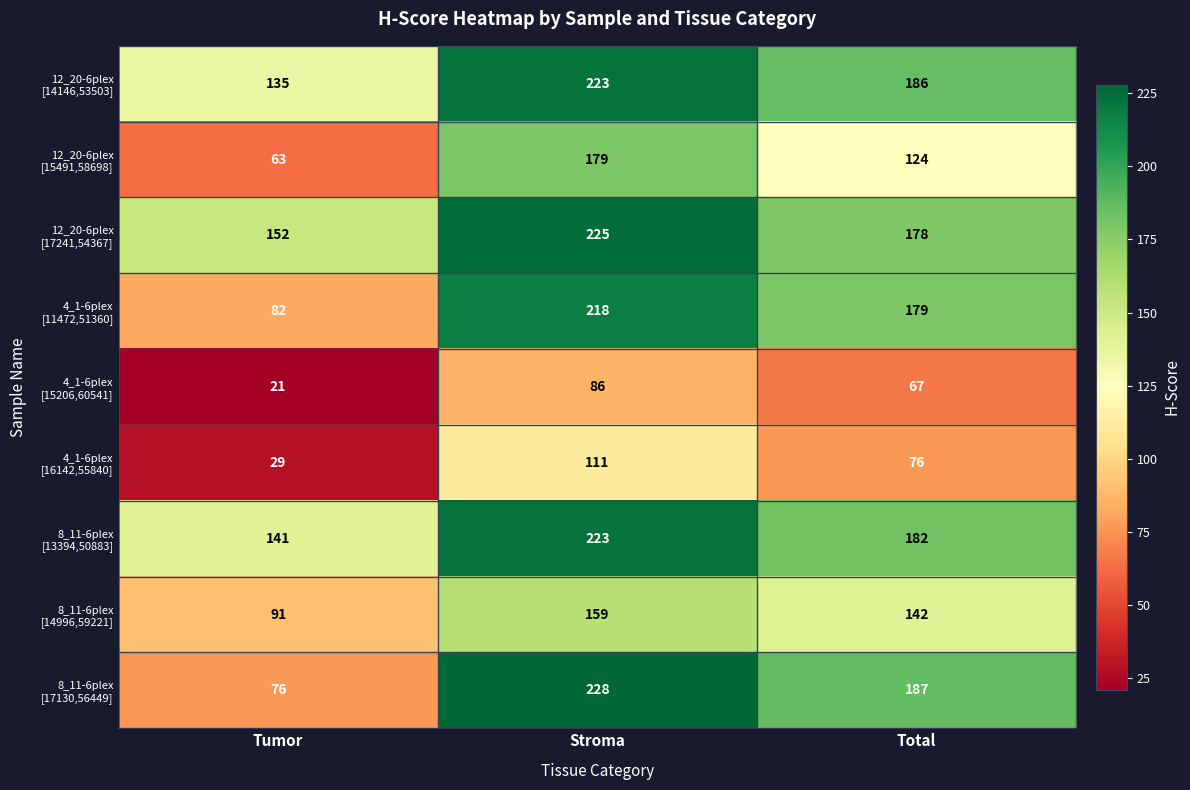

What is the total value across all series at Stroma?

1652